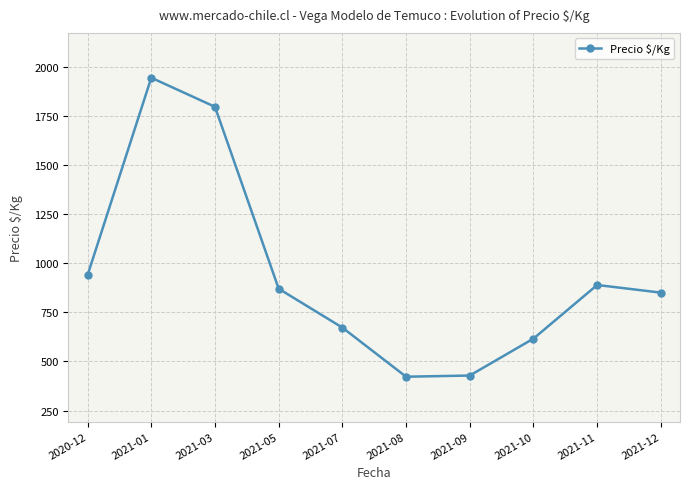

What is the value of the 9th point from the left?

889